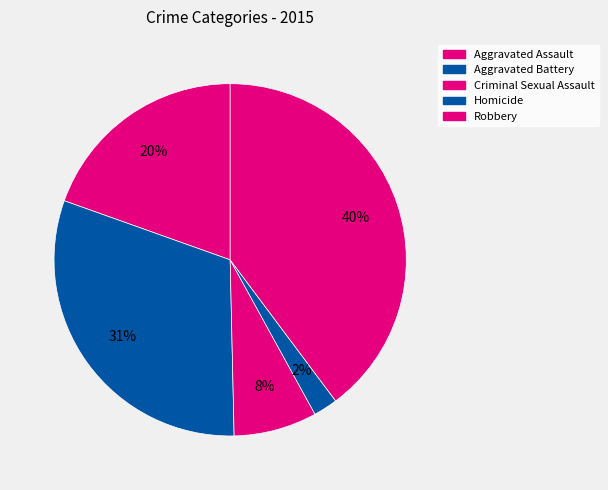

Which has a higher value, Aggravated Assault or Robbery?

Robbery